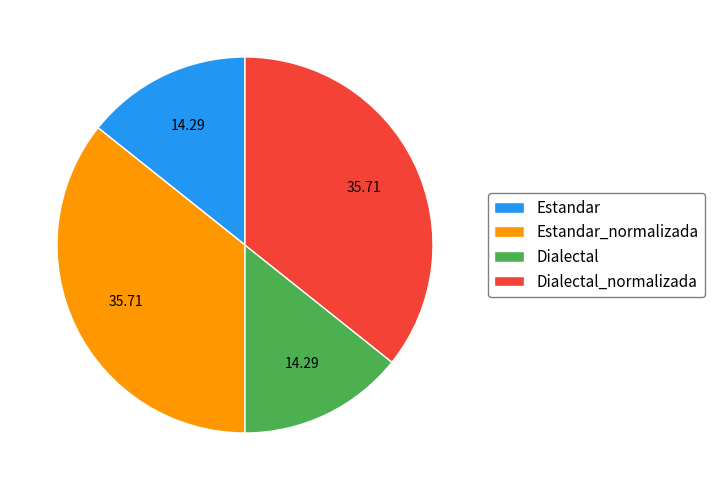

Do Estandar_normalizada and Dialectal_normalizada together represent more than half of the pie?

Yes